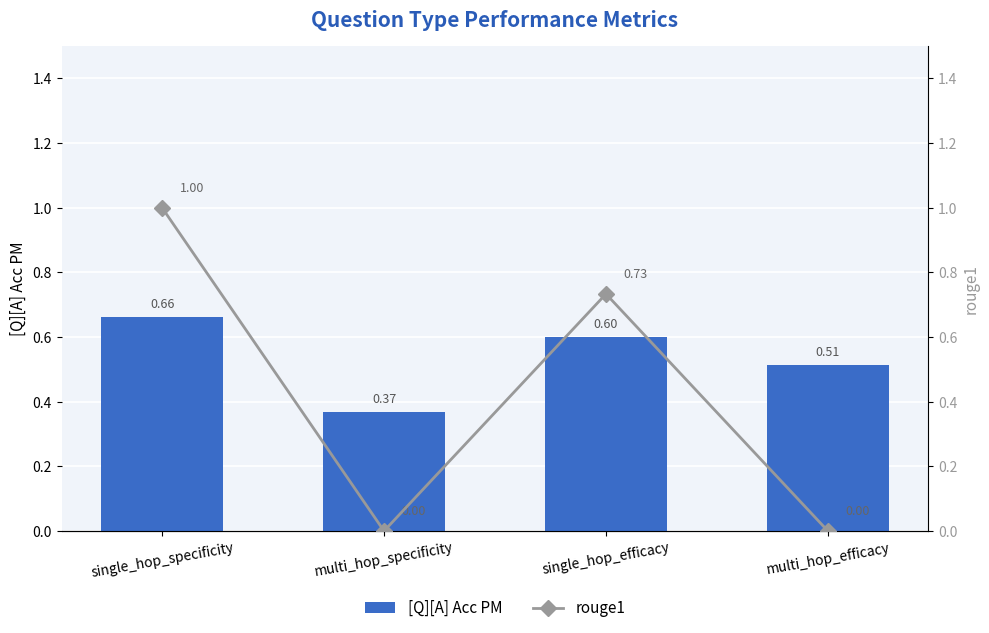

What is the lowest value of the [Q][A] Acc PM series?

0.4